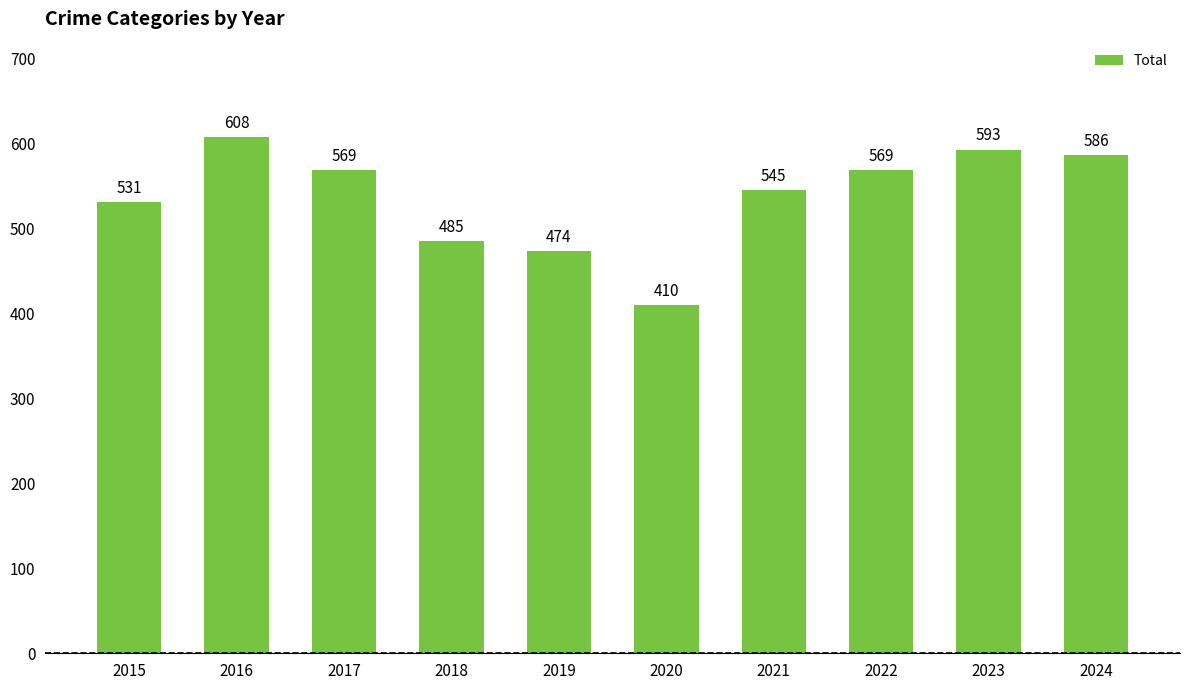

Count the number of categories in the chart.

10